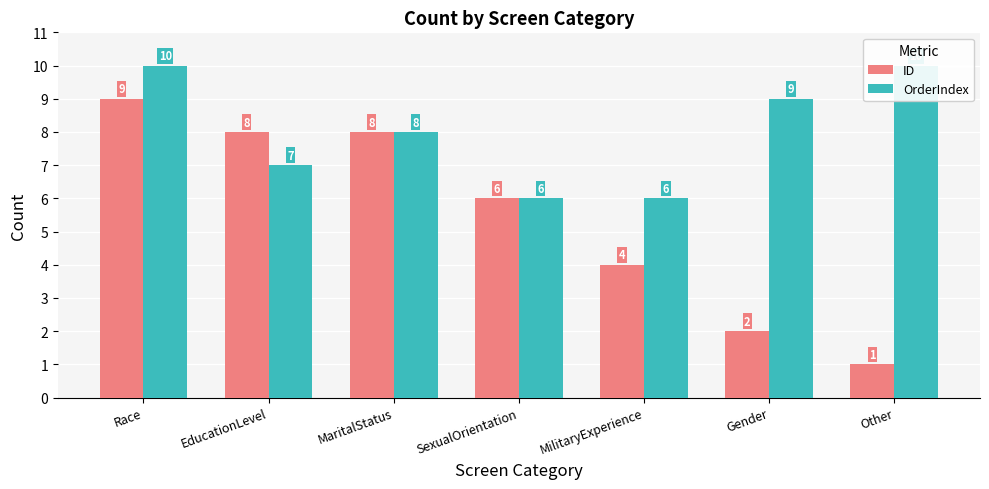

True or false: OrderIndex has a value of 8 at SexualOrientation.

False